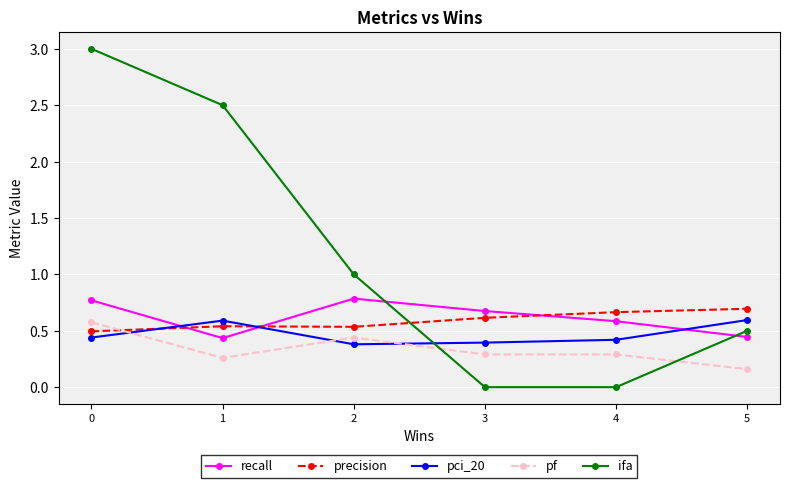

At which category does pf reach its first local valley?

1